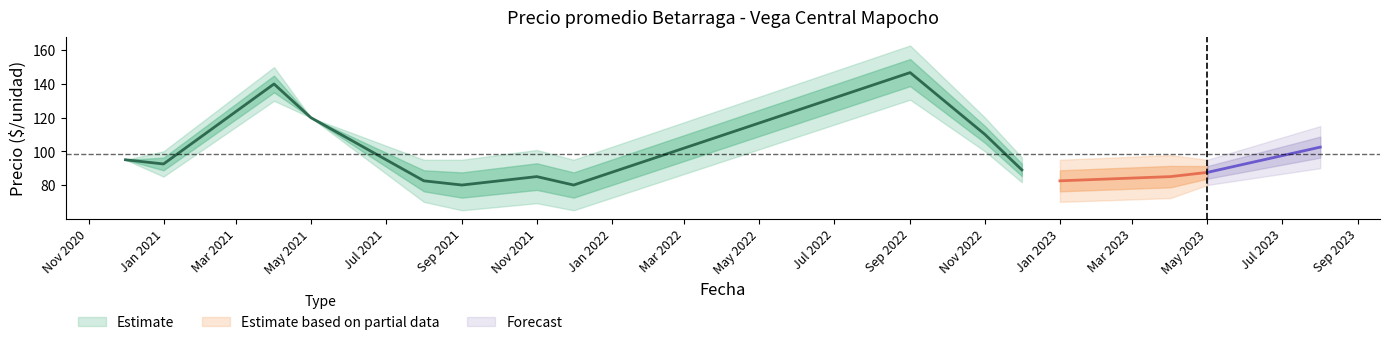

What is the total value across all series at 29?

285